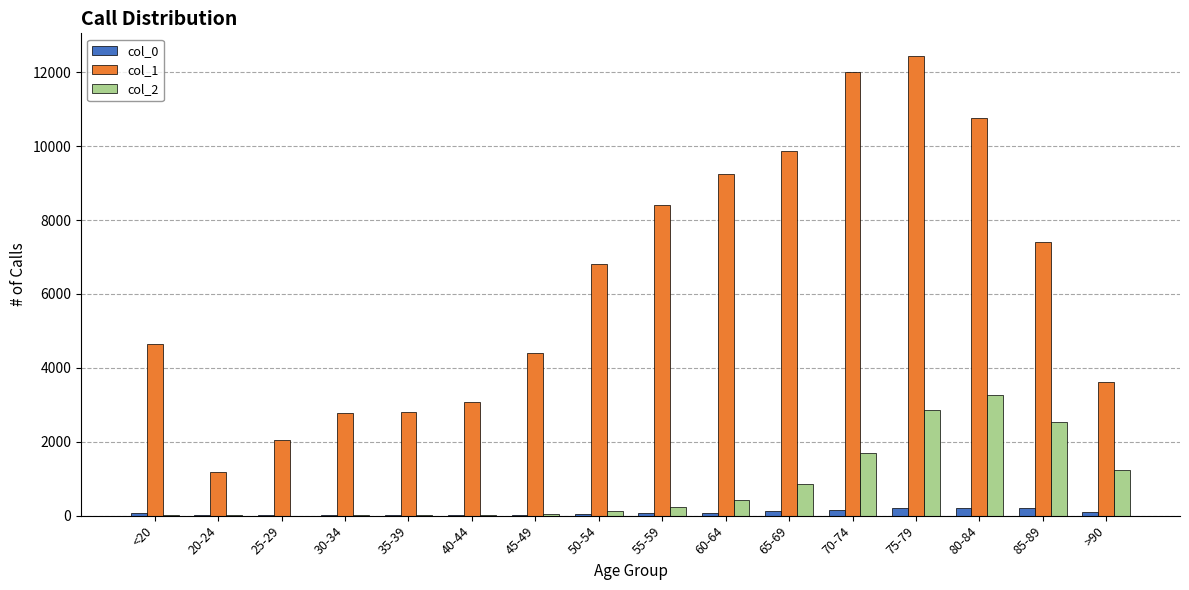

The value of col_1 at 70-74 is 12018. True or false?

True